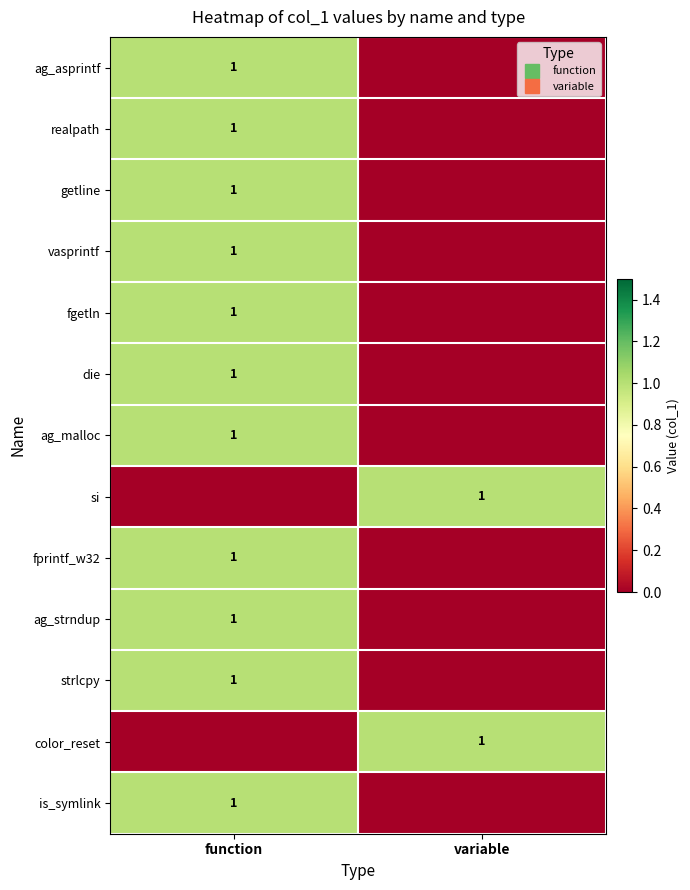

What is the total value across all series at variable?

2